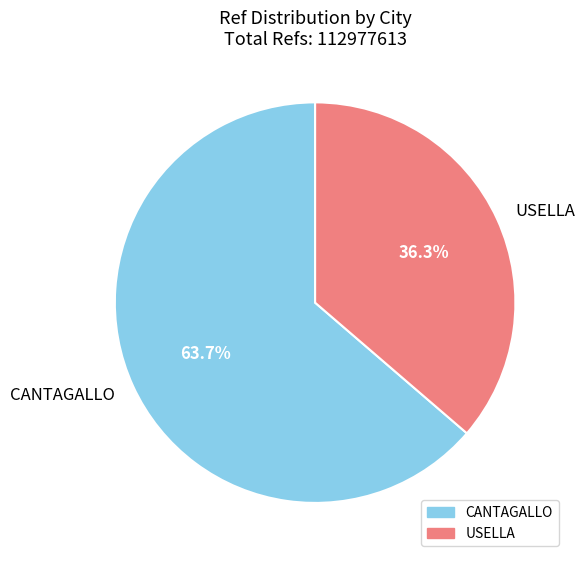

To the nearest percent, what is the difference between the CANTAGALLO and USELLA slice percentages?

27%